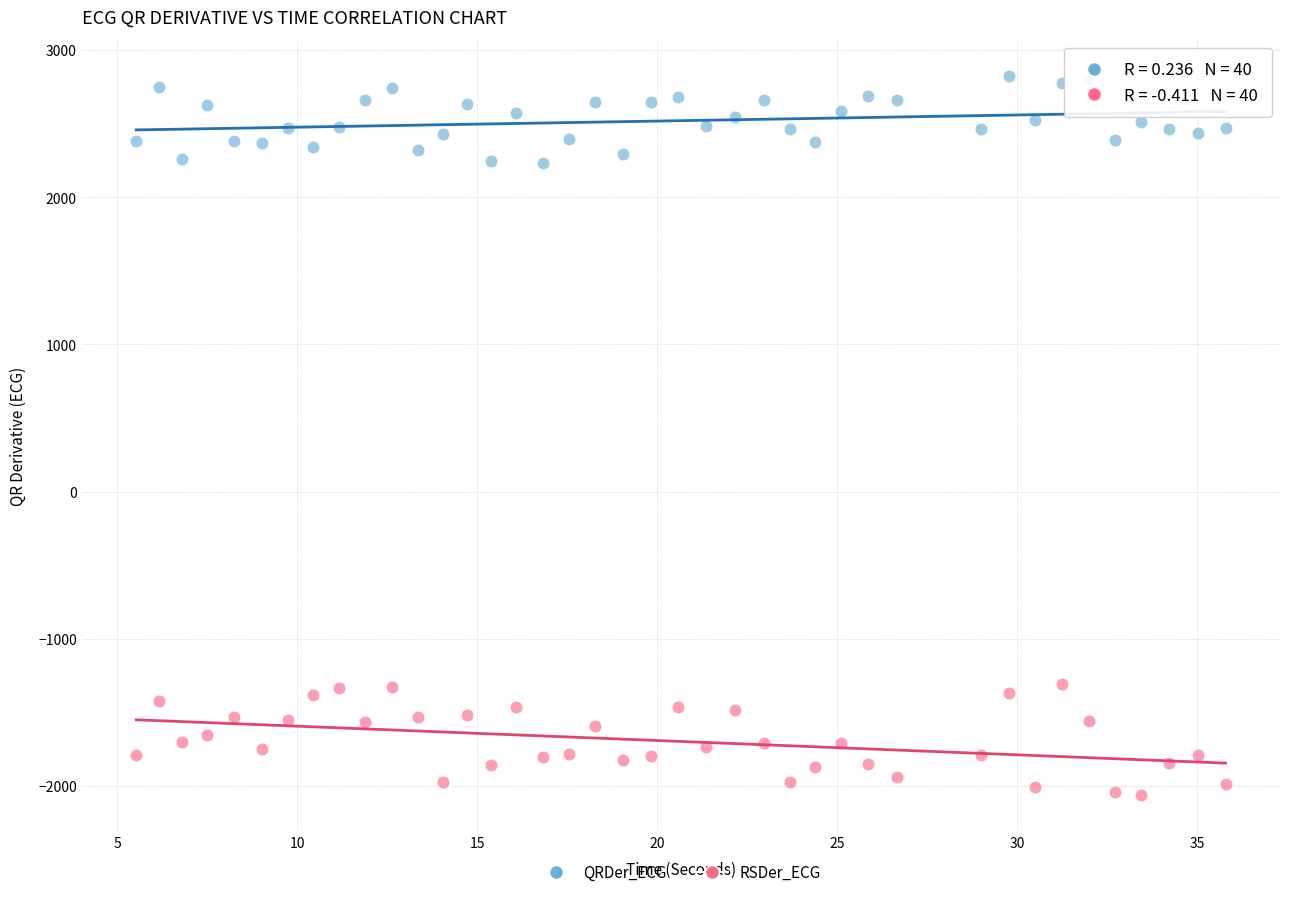

What is the X range (max minus min) for the scatter plot?

30.2